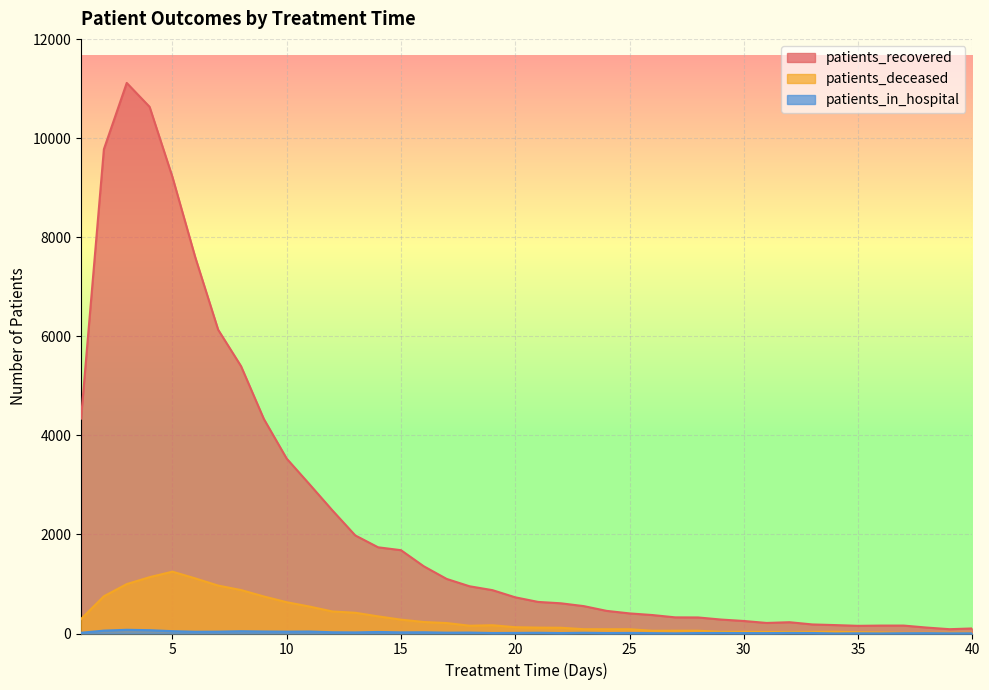

What is the average value of the patients_in_hospital series?

21